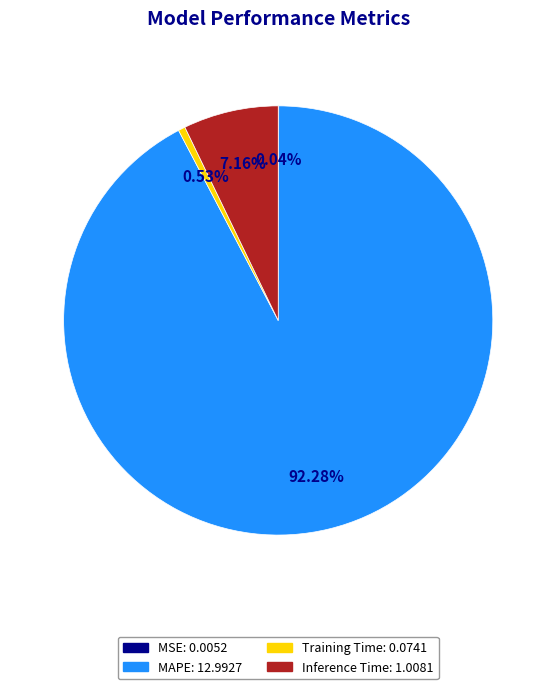

To the nearest percent, what is the average slice percentage?

25%